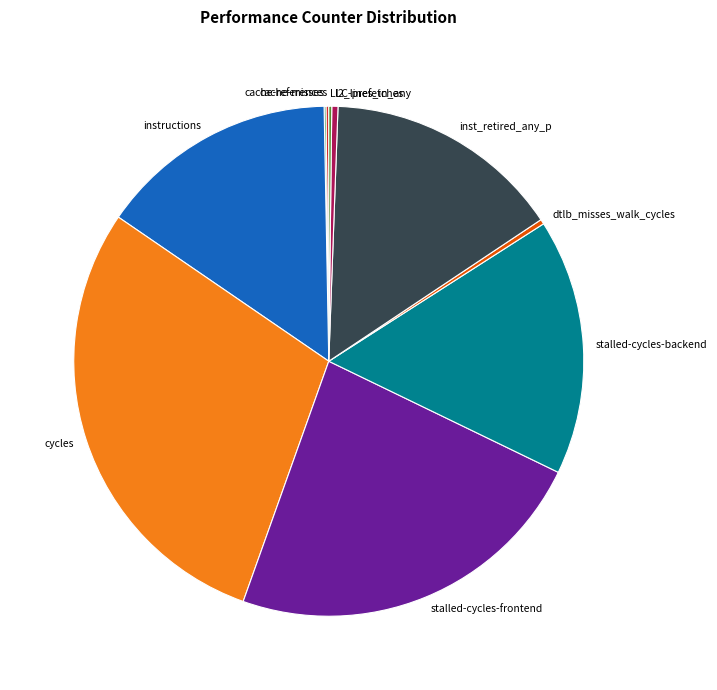

Which slice is the largest?

cycles